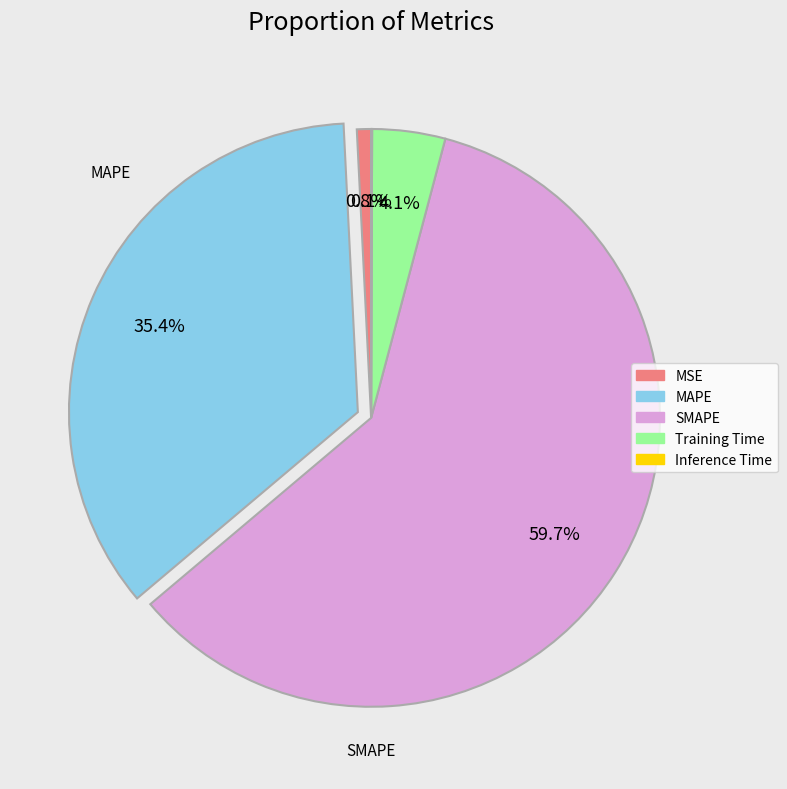

Which has a higher value, MSE or MAPE?

MAPE